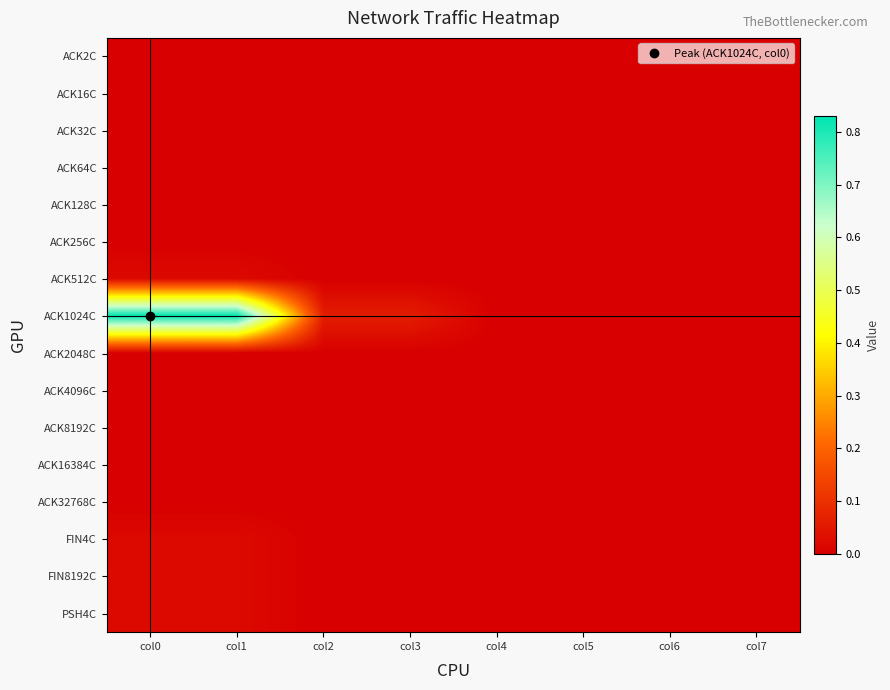

At which category does the chart reach its minimum across all series?

col0